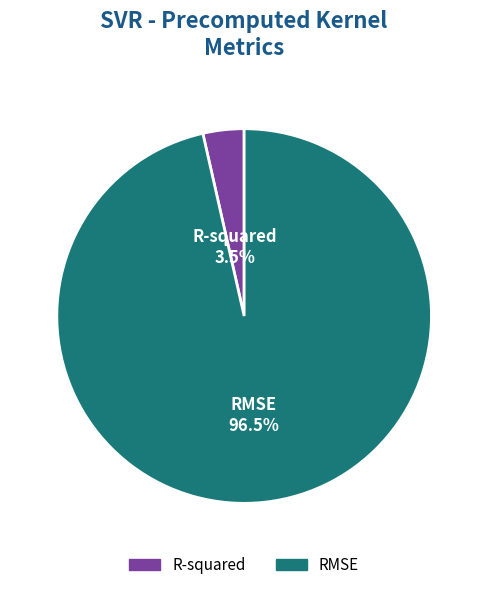

Is it true that RMSE is 85% of the pie?

False